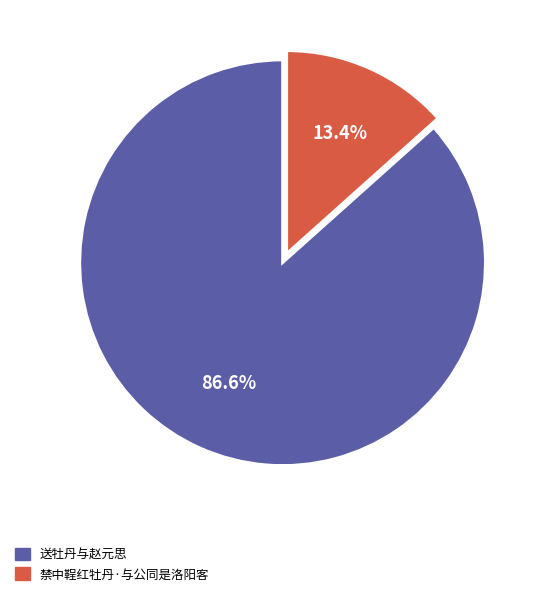

Between 禁中鞓红牡丹·与公同是洛阳客 and 送牡丹与赵元思, which is larger?

送牡丹与赵元思